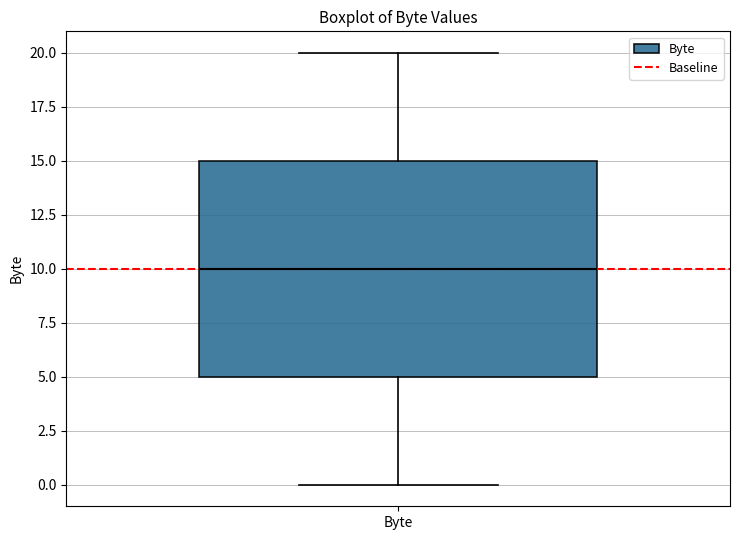

Where is the lower edge of the box for Byte on the y-axis? The values are not printed on the chart, so give them approximately, as read against the axis.

5